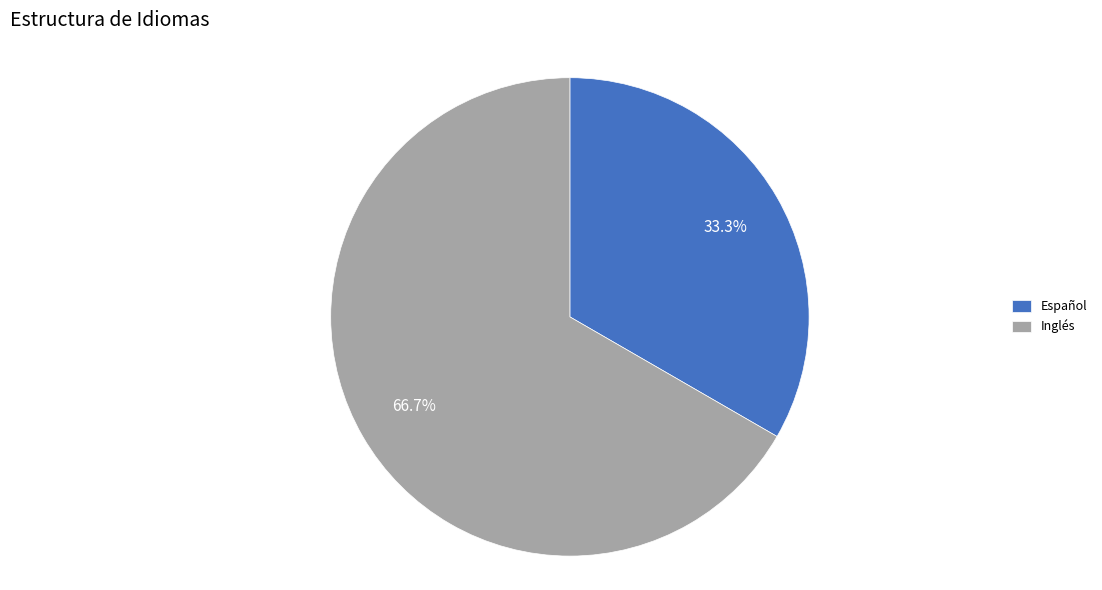

Which has a higher value, Español or Inglés?

Inglés